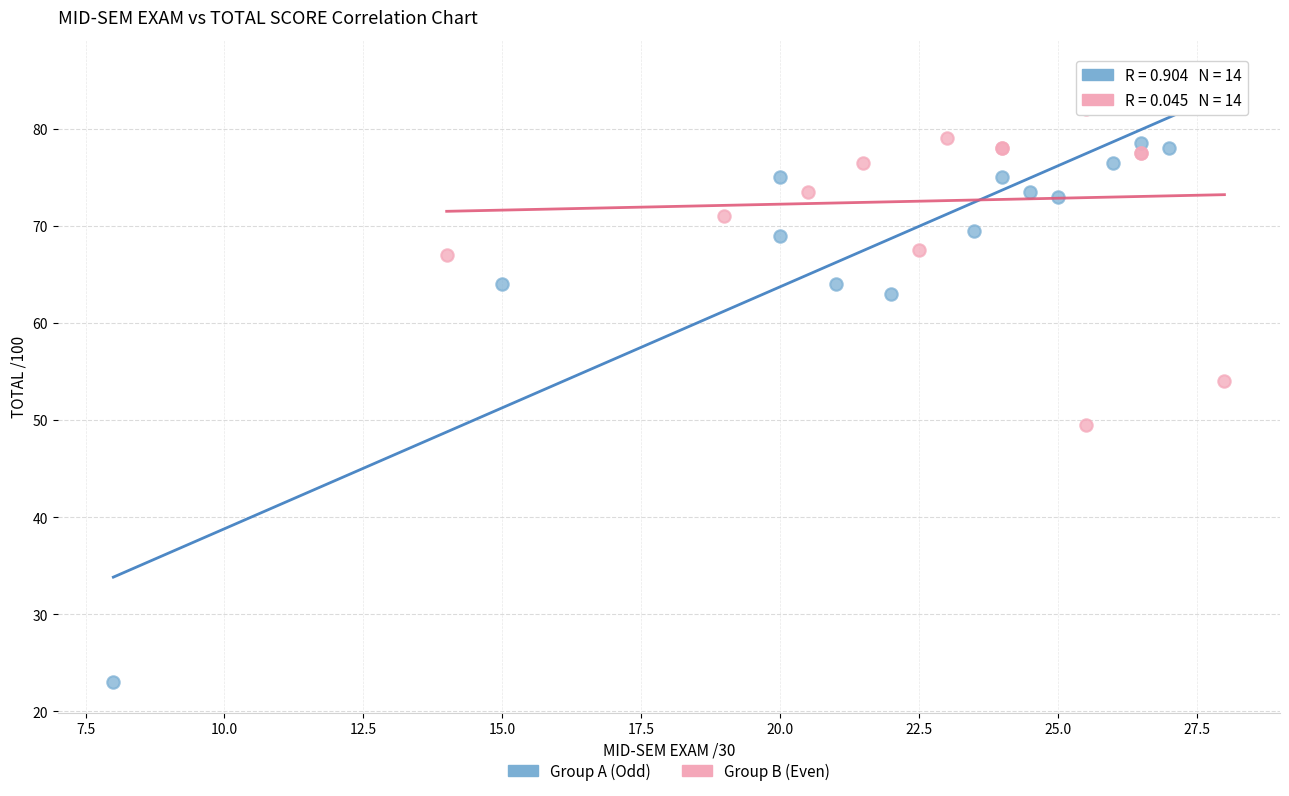

Which series has the widest spread of Y values?

Group A (Odd)